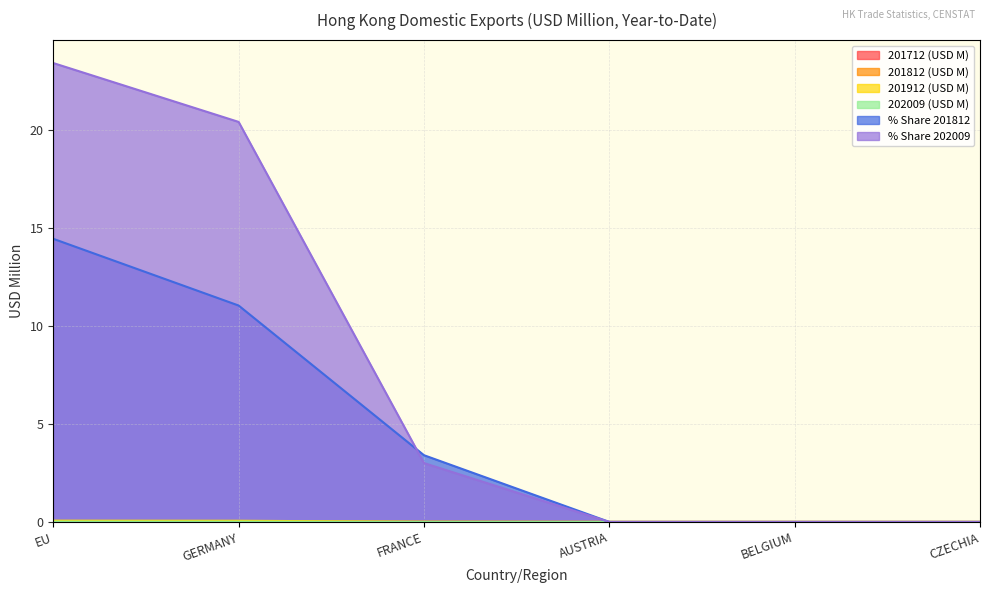

How many lines are shown in the chart?

6